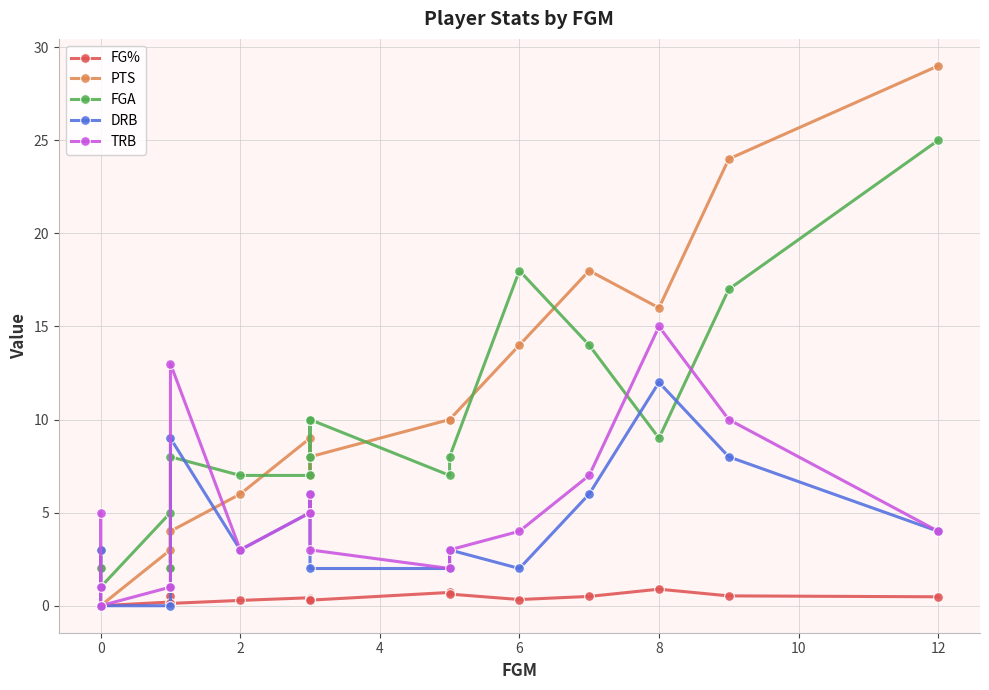

True or false: FGA and FG% cross at least once.

False